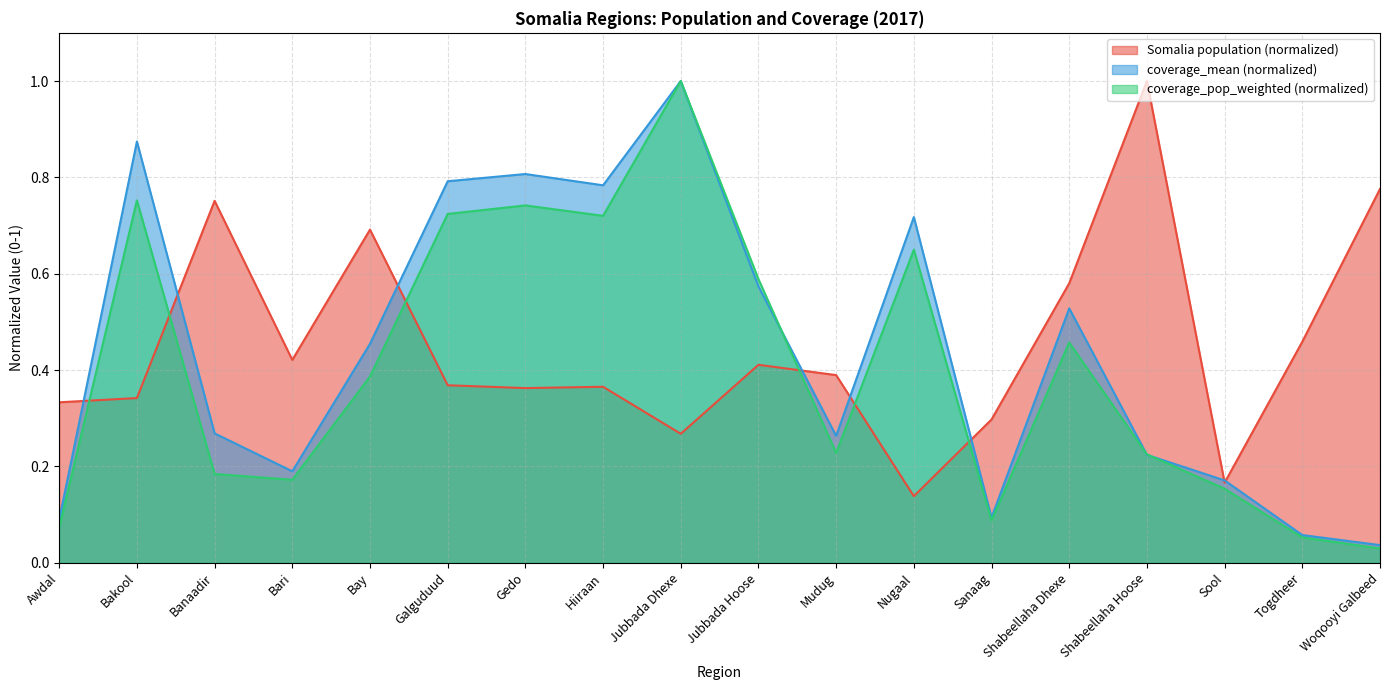

What is the maximum value shown in the chart?

1.0